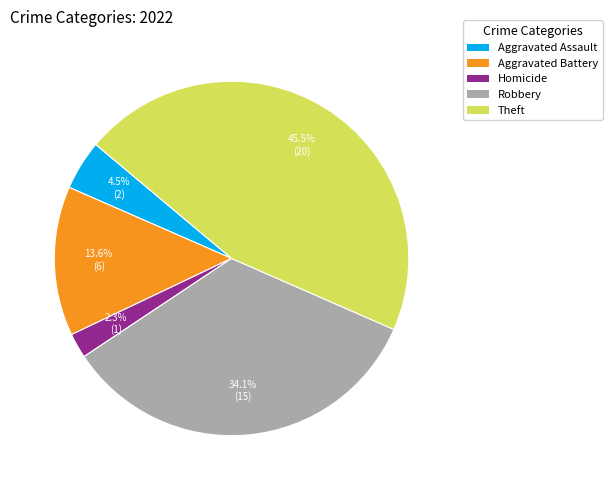

Which slice is the largest?

Theft